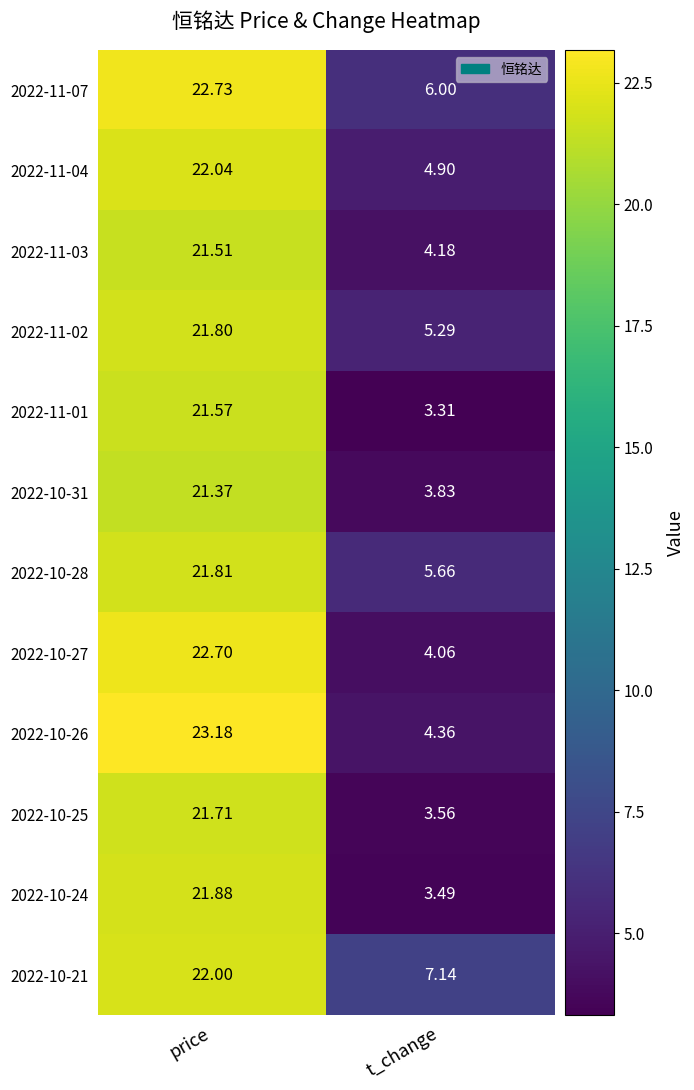

Which category has the highest value across all series?

price